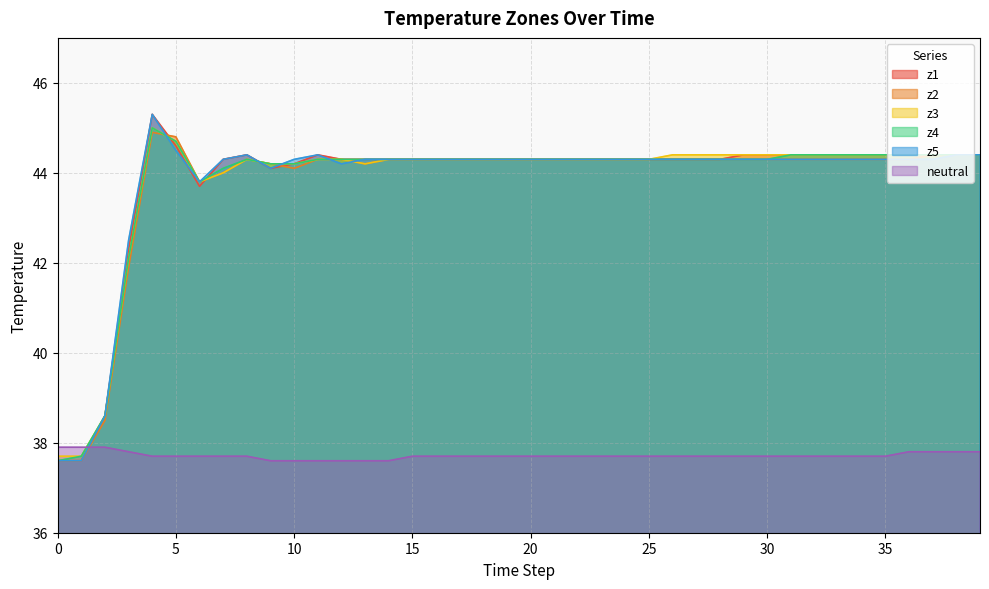

What is the sum of all z4 values?

1751.9